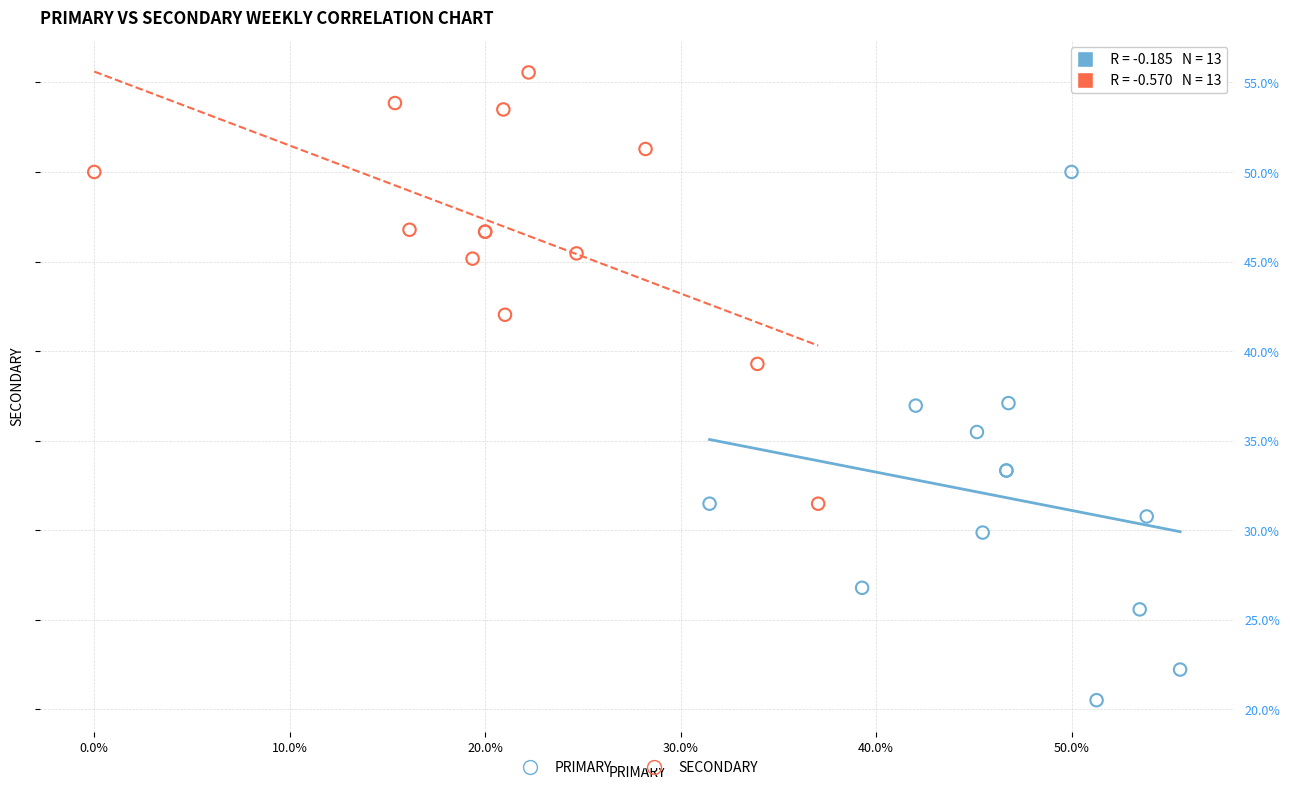

What are all the series names shown in the legend?

PRIMARY, SECONDARY